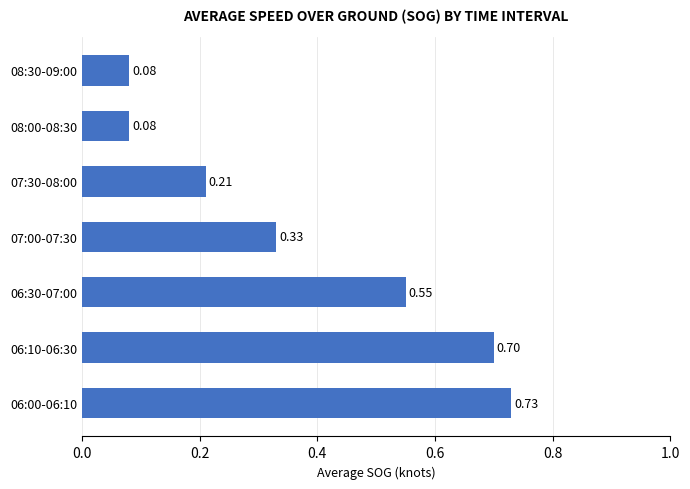

Between 07:00-07:30 and 06:00-06:10, which is larger?

06:00-06:10